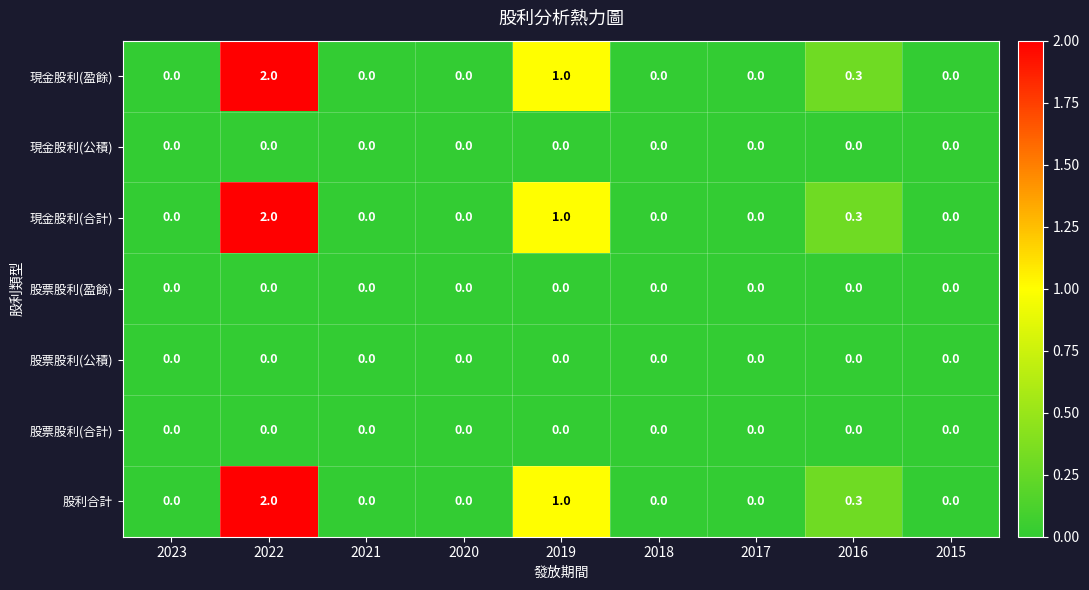

Which category has the highest value across all series?

2022